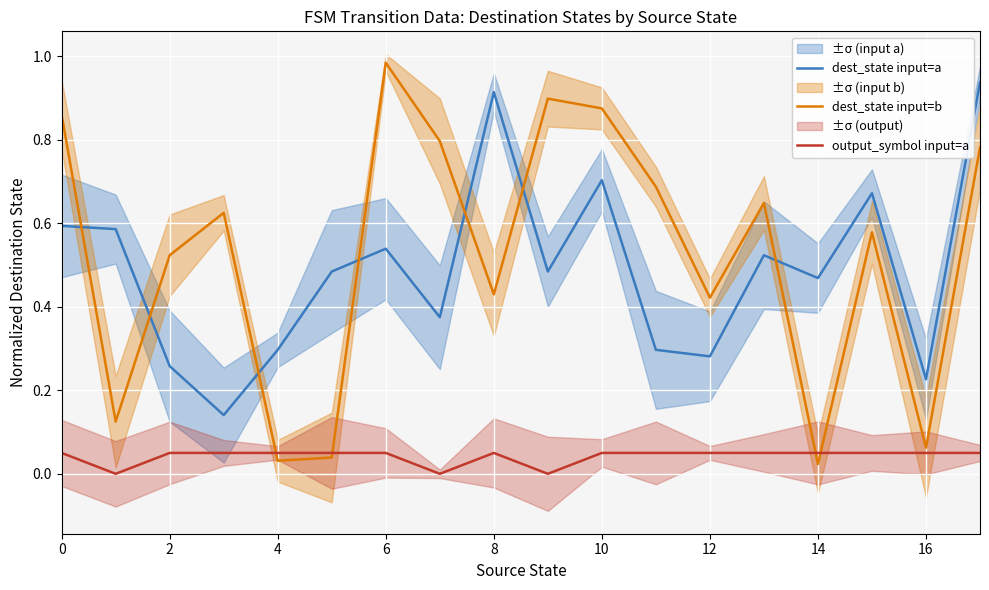

What is the value of the dest_state input=a point at the 4th from the left?

0.1